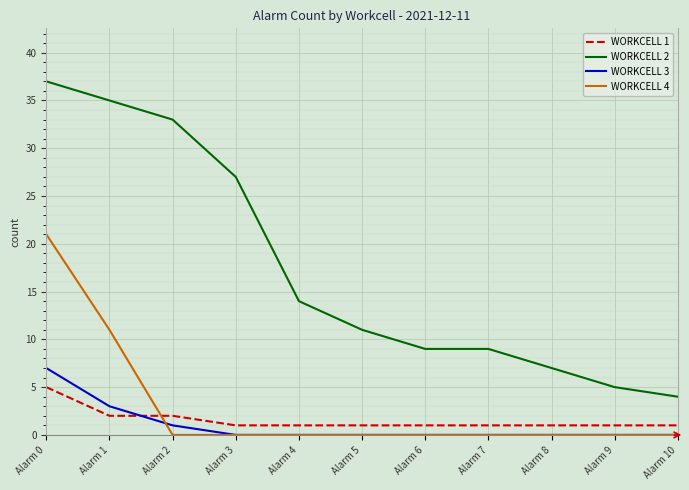

Where do WORKCELL 3 and WORKCELL 1 first cross each other?

Alarm 1 and Alarm 2